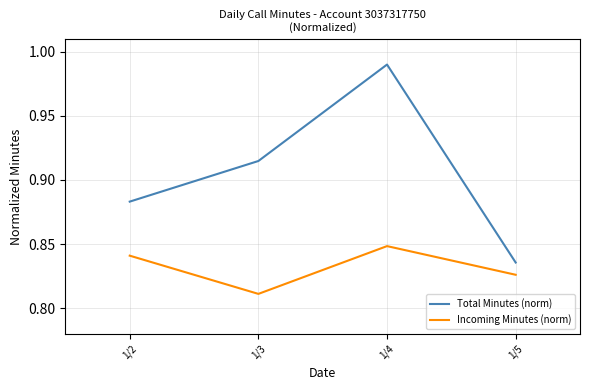

Count the Incoming Minutes (norm) values in the range 0 to 1.

4